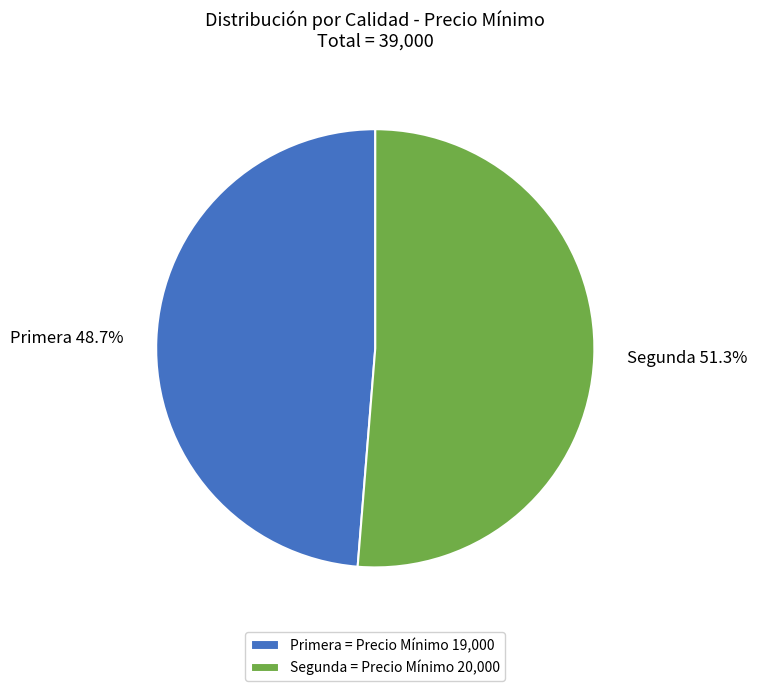

What is the smallest slice in the pie chart?

Primera